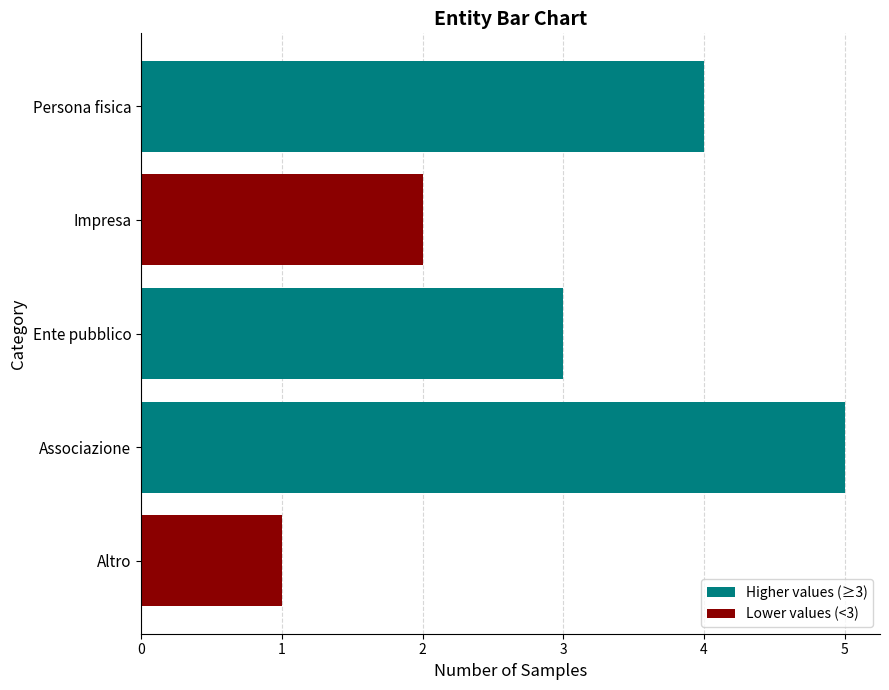

List the labels in order of value, largest first.

Associazione, Persona fisica, Ente pubblico, Impresa, Altro